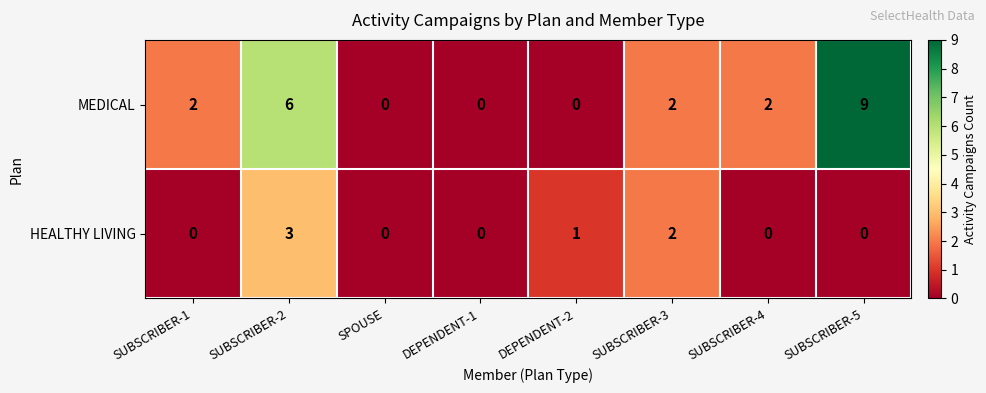

Count the number of data series in this chart.

2